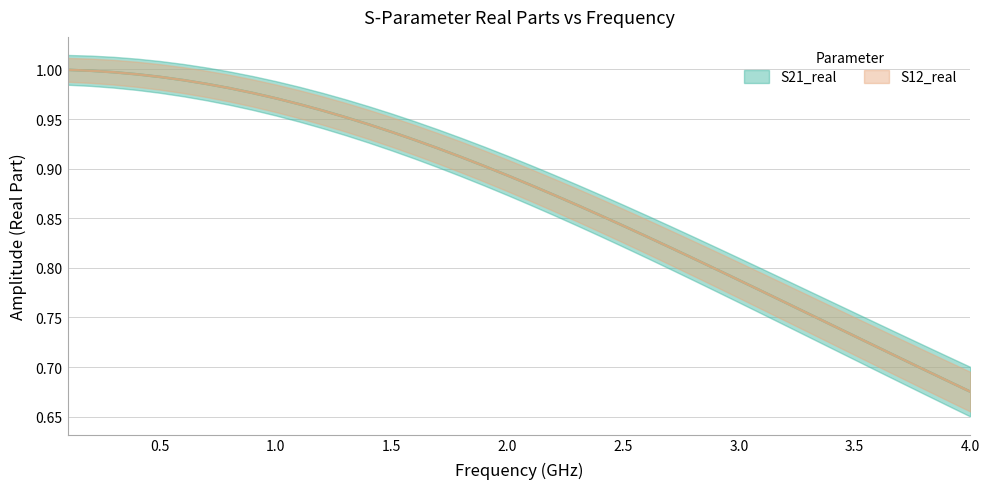

True or false: S21_real has a value of 1.0 at 38.

False